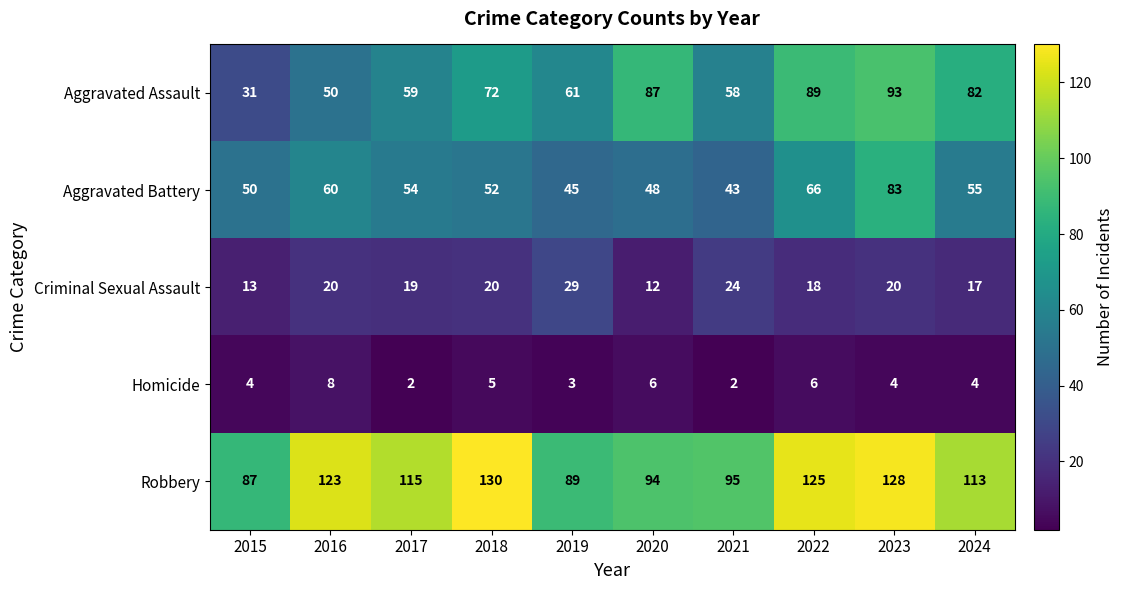

Which series has the widest spread of values?

Aggravated Assault